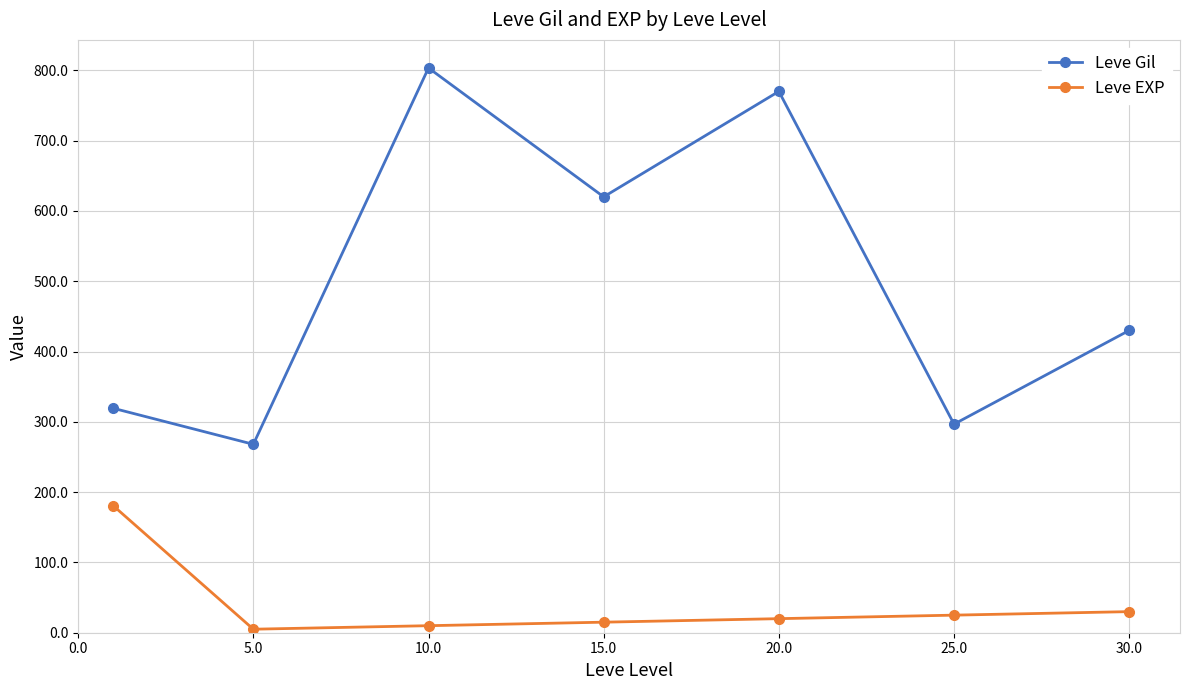

What is the greatest value displayed?

803.3